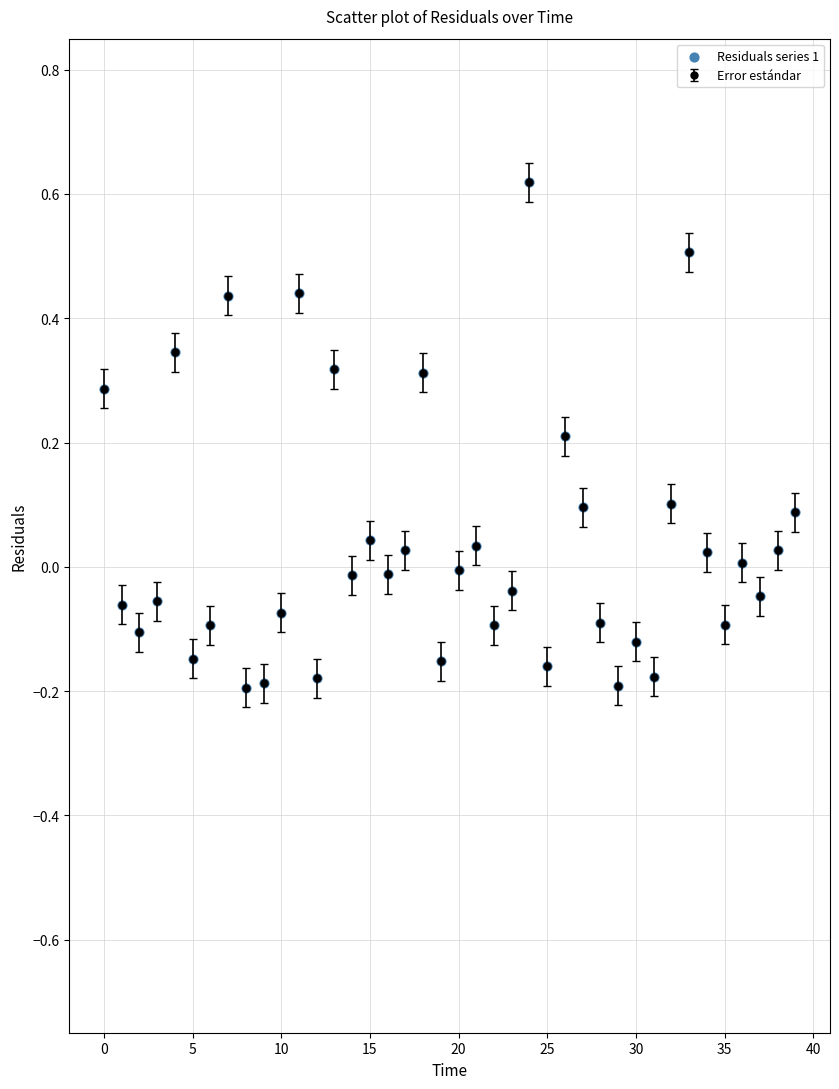

What is the difference between the maximum and second lowest values?

0.8